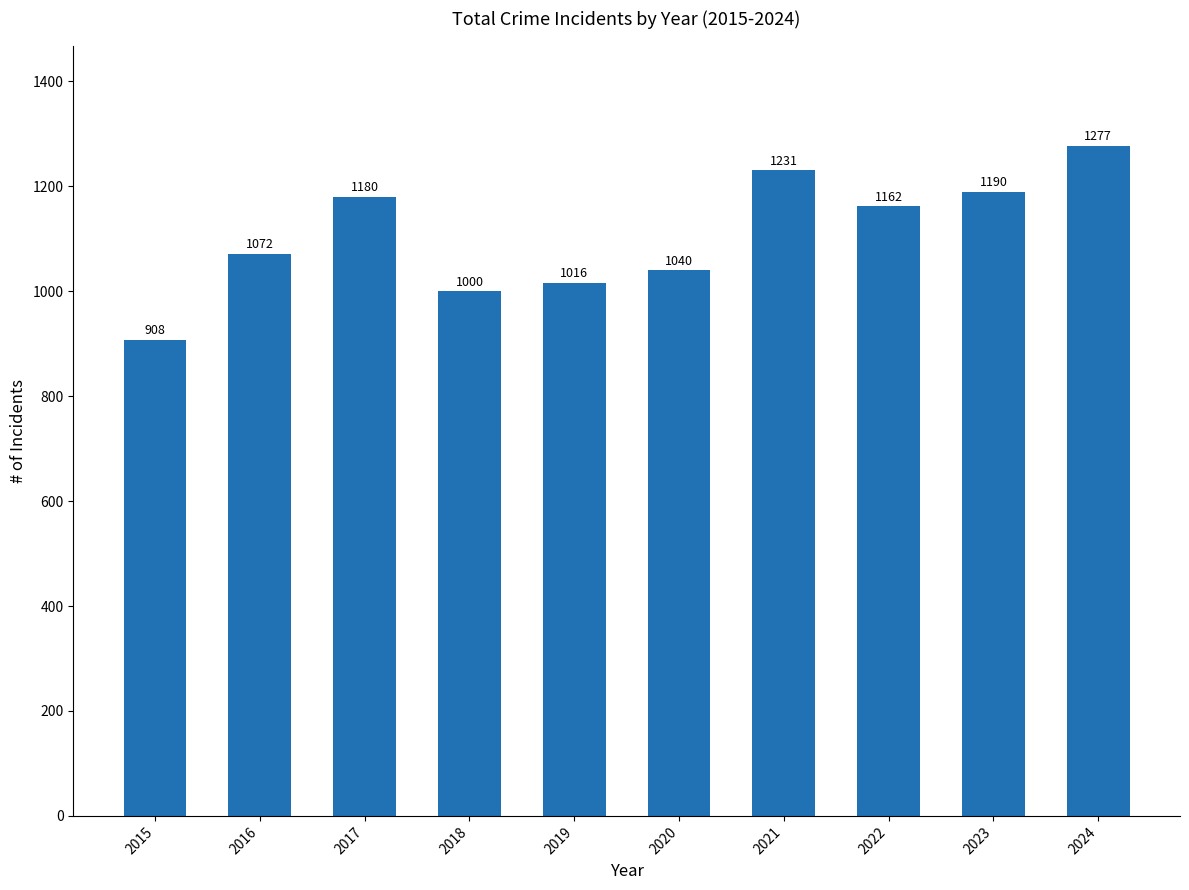

Reading left to right, what are all the values shown in this chart?

2015=908	2016=1072	2017=1180	2018=1000	2019=1016	2020=1040	2021=1231	2022=1162	2023=1190	2024=1277